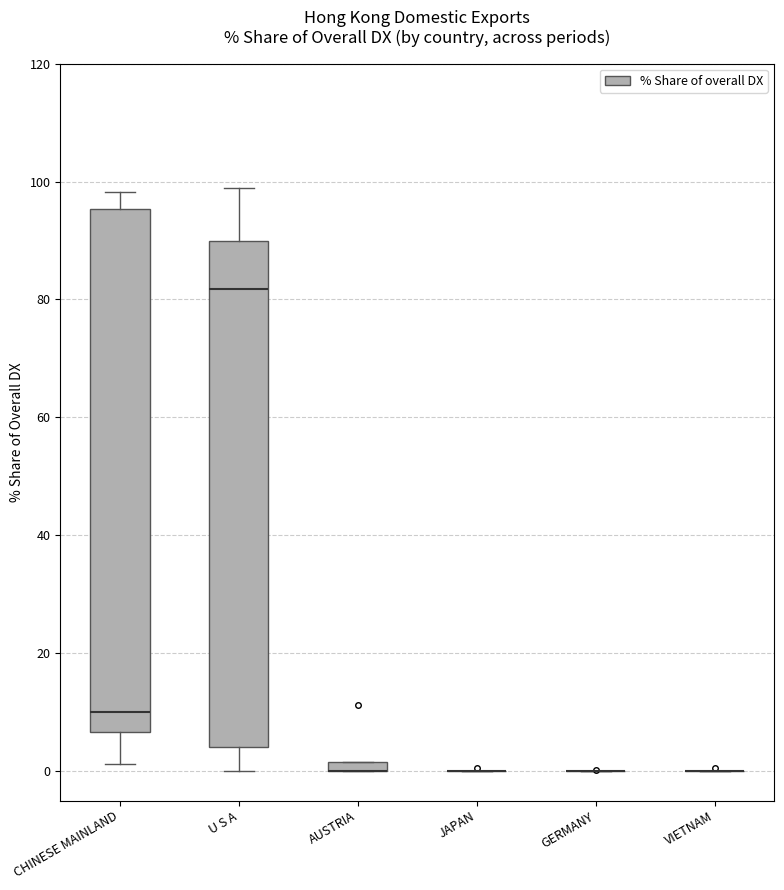

Which box is the tallest, from its lower edge to its upper edge?

CHINESE MAINLAND